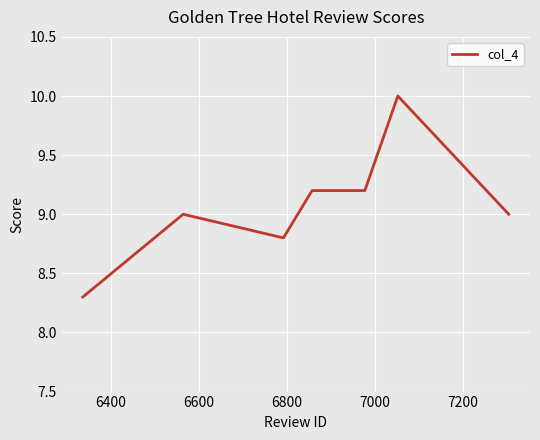

What is the greatest value displayed?

10.0